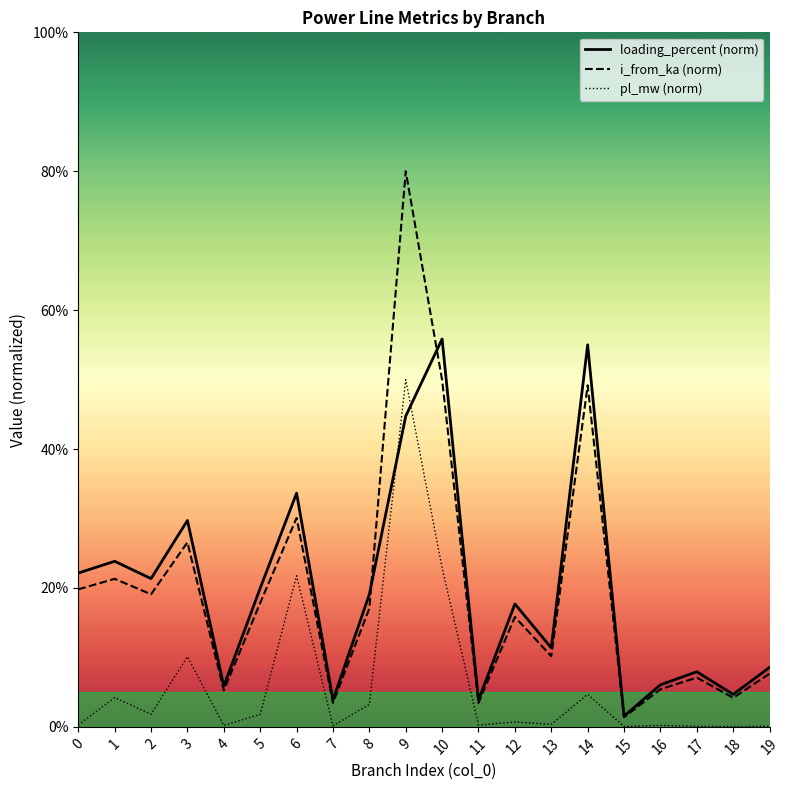

How many times do pl_mw_line and loading_percent_line cross each other?

2